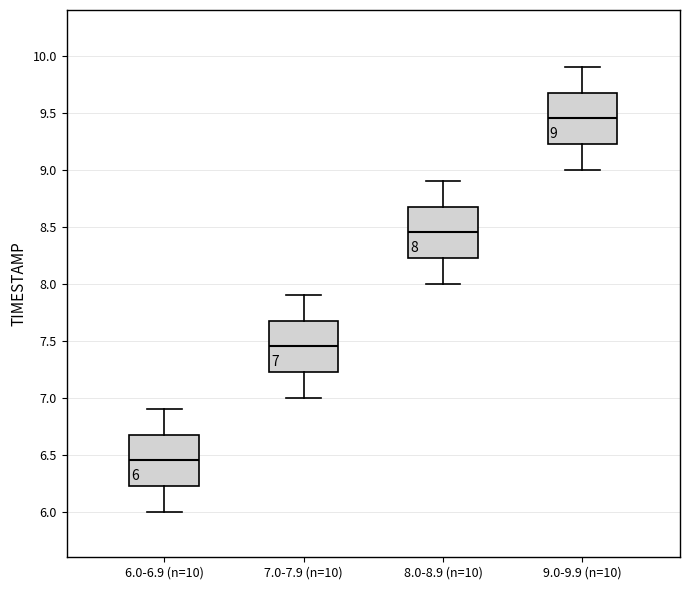

Which box's median line is the lowest?

6.0-6.9 (n=10)